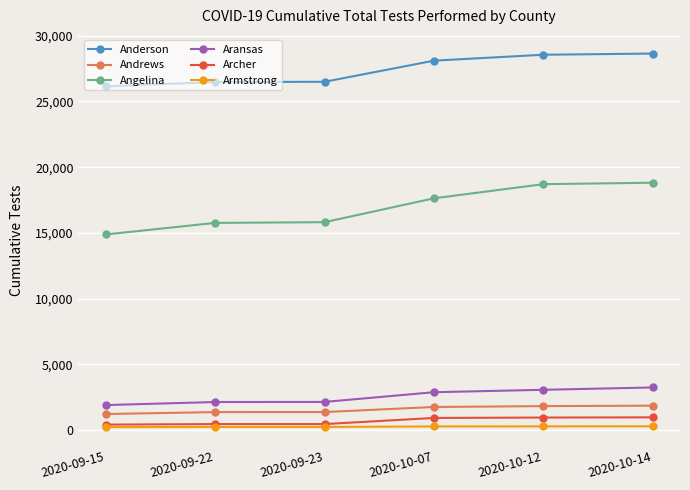

True or false: Armstrong and Andrews cross at least once.

False